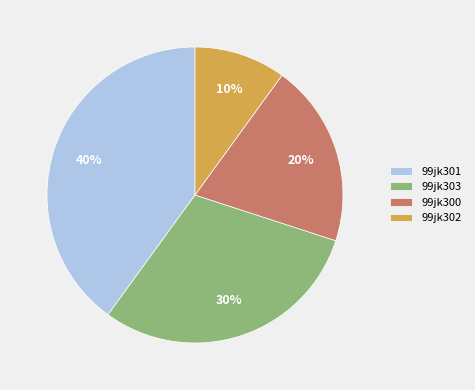

Count the number of slices in the pie.

4